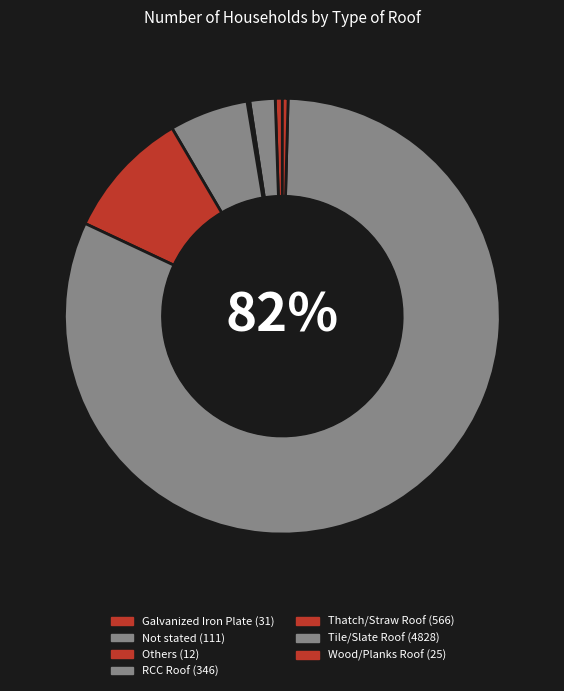

Which has a higher value, Thatch/Straw Roof or Others?

Thatch/Straw Roof